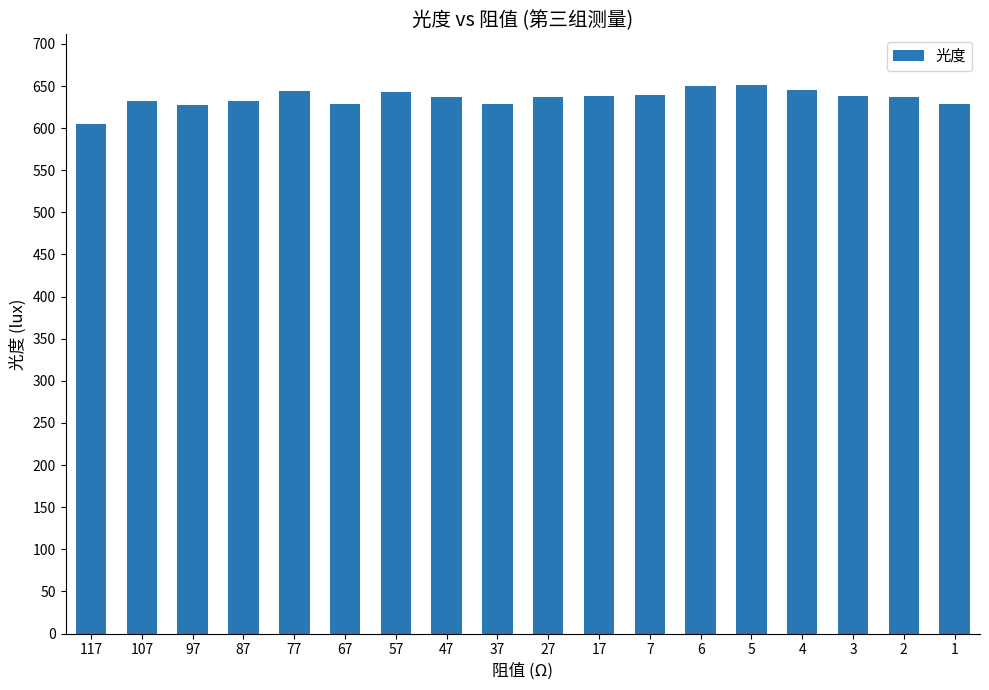

At which label does the data first exceed 637?

77